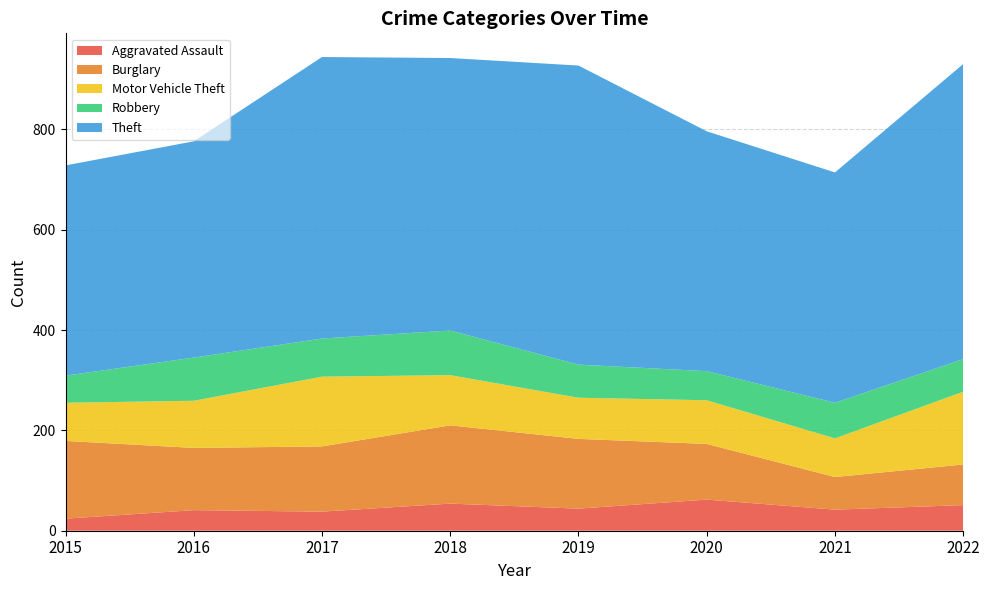

Where is Motor Vehicle Theft nearest to the value 110?

2018